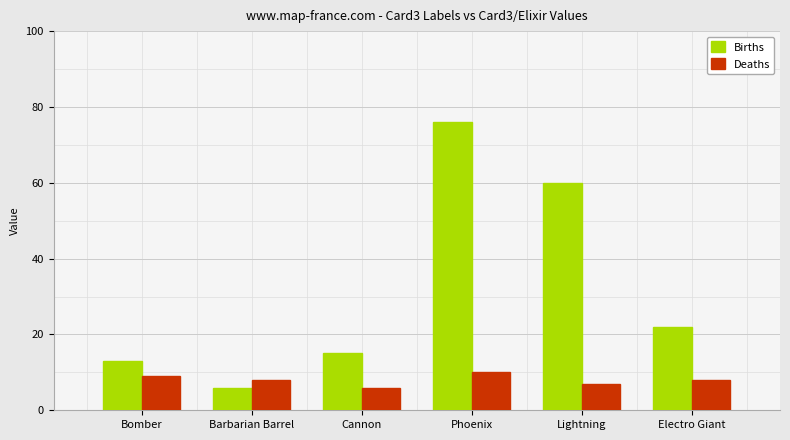

List the series in order of their peak value, lowest first.

Deaths, Births